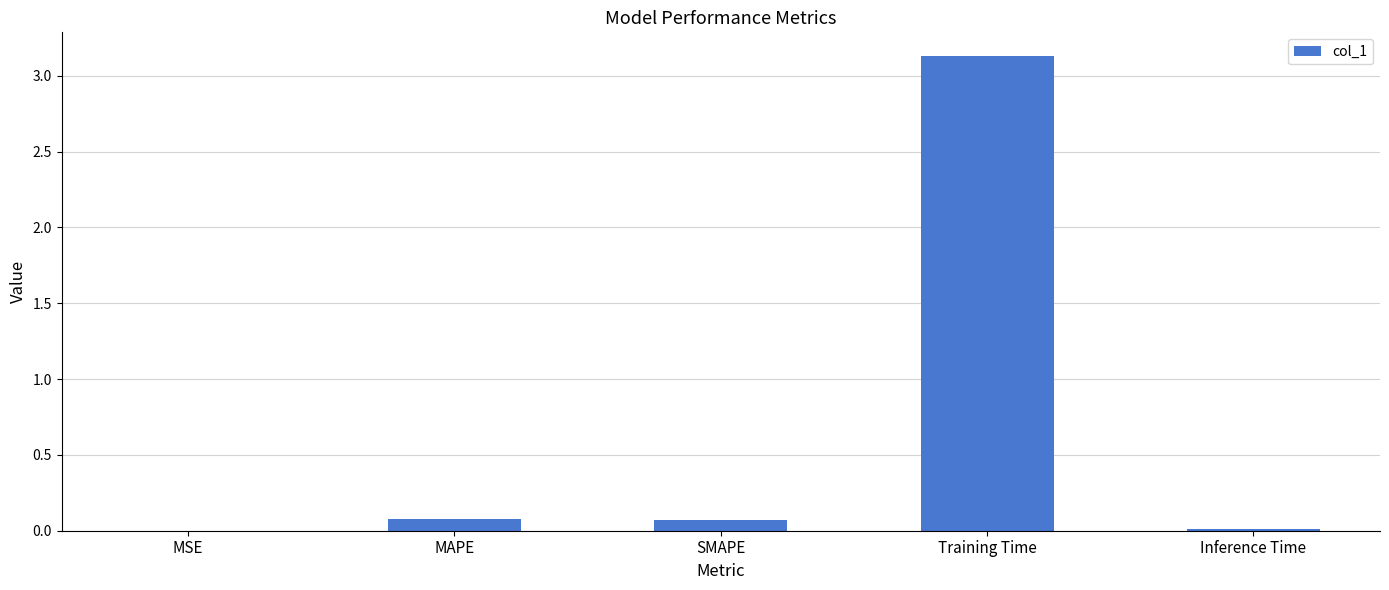

Is it true that the value at Training Time is 3.1?

True